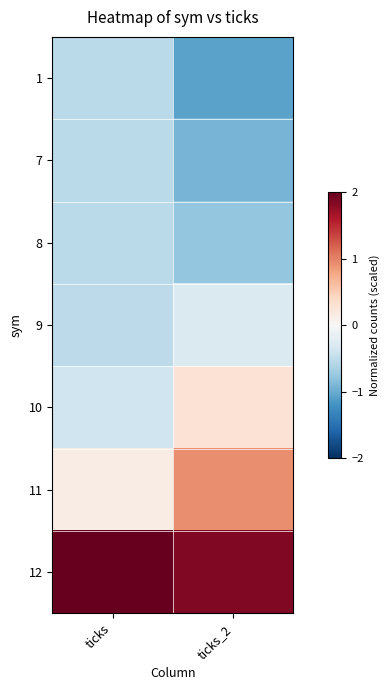

What is the difference between the highest and lowest values at ticks?

2.9